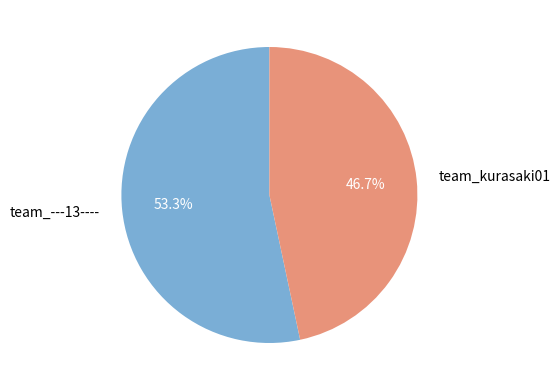

Between team_kurasaki01 and team_---13----, which is larger?

team_---13----